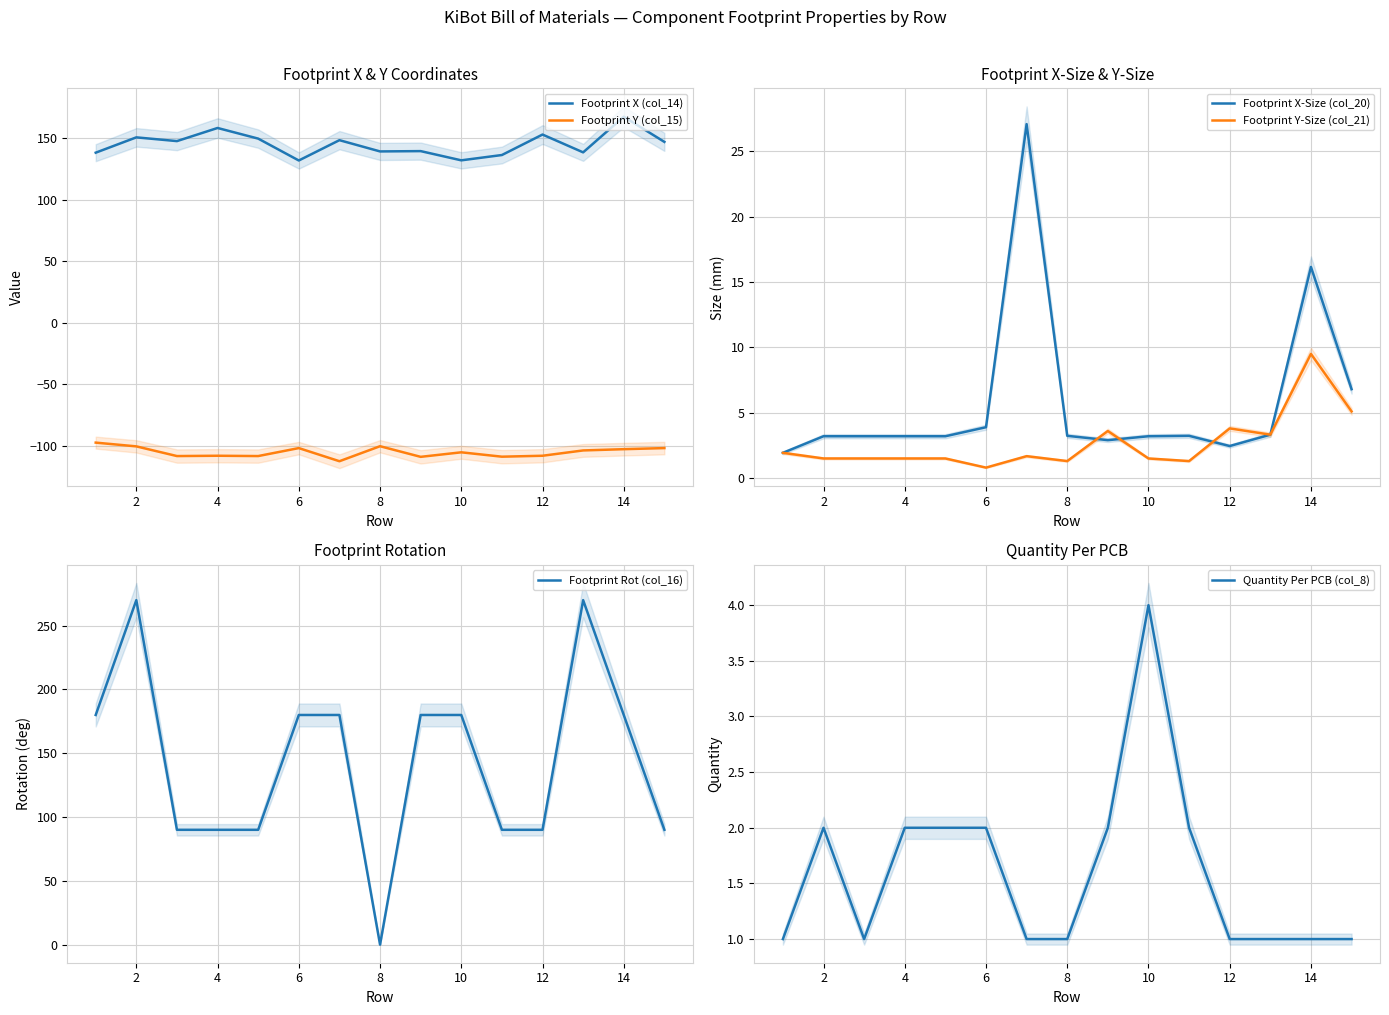

At which label does Footprint Rot (col_16) first exceed 180?

2